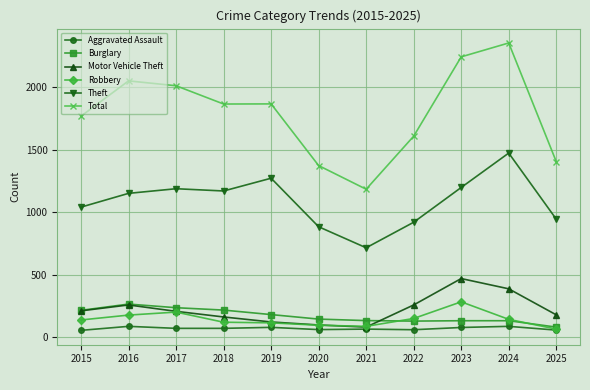

What is the smallest value displayed?

56